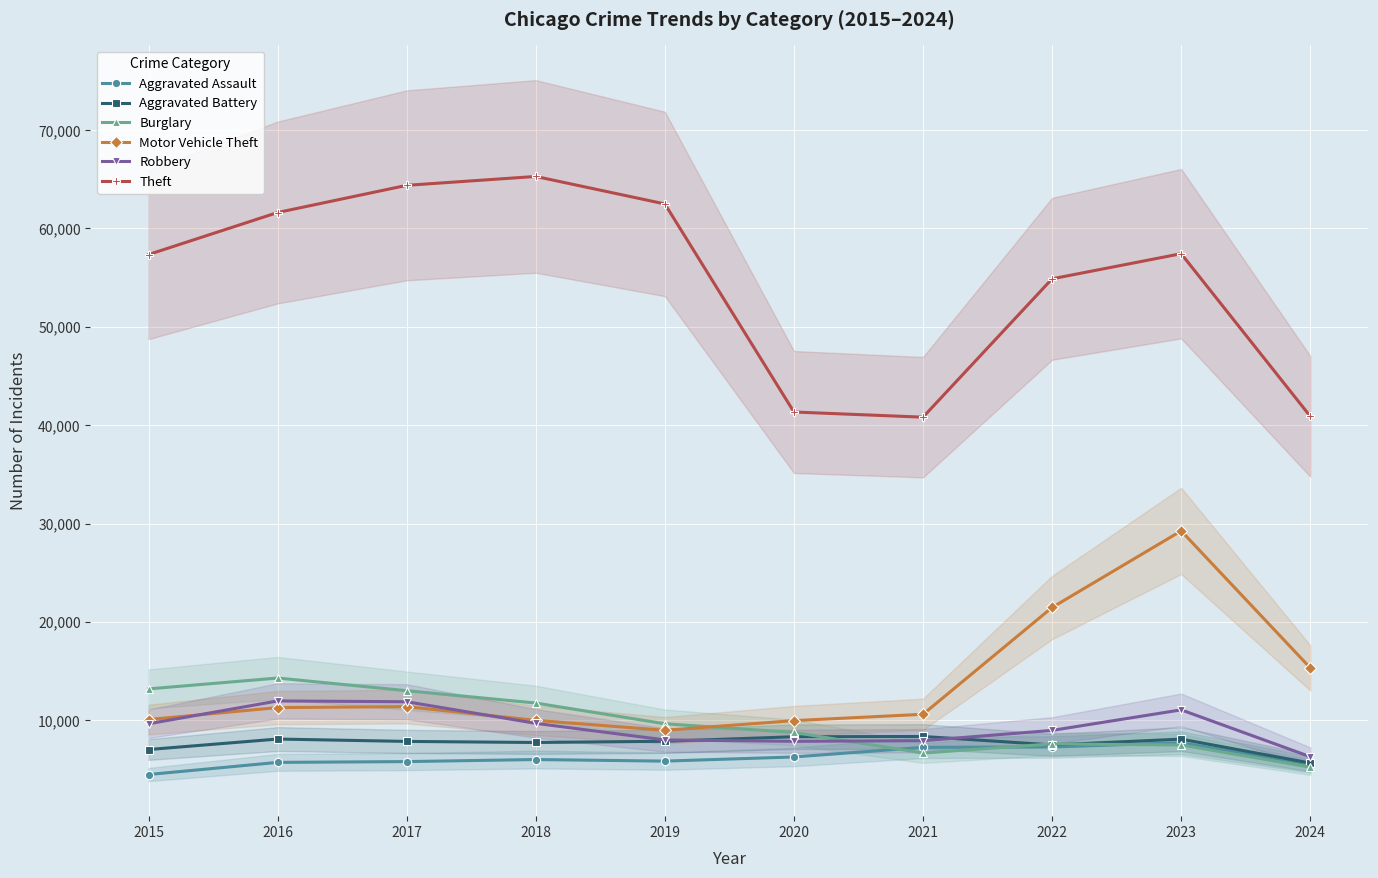

At which category is the sum across all series the highest?

2023